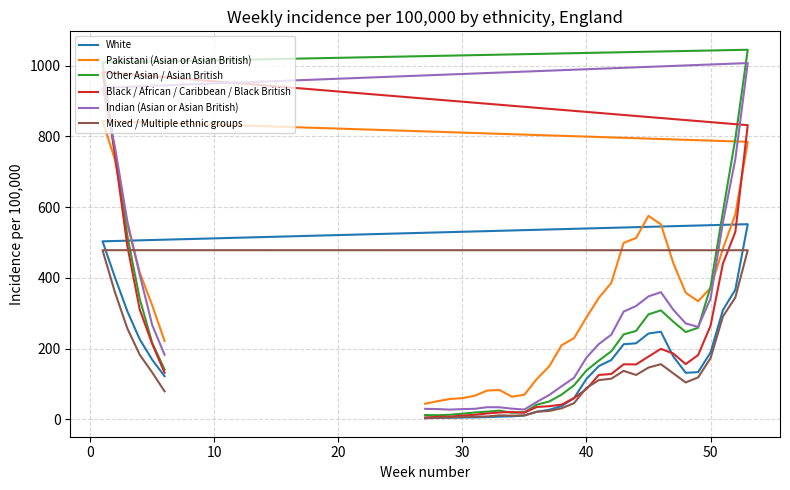

Count the number of categories in the chart.

33